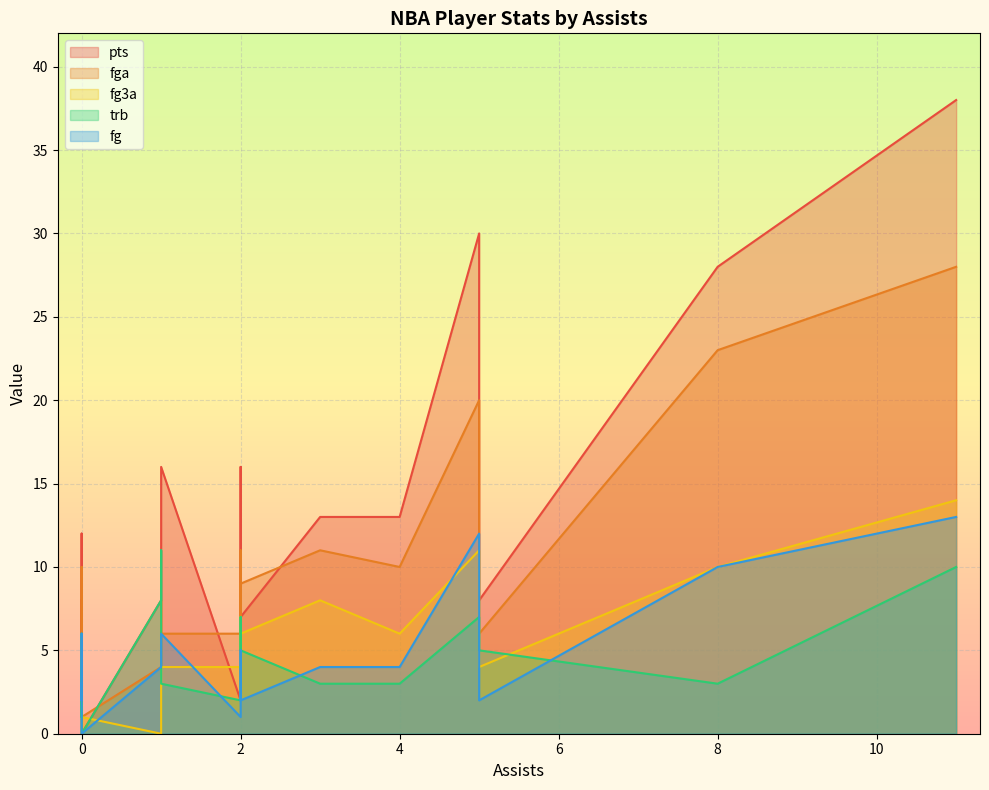

What is the difference between the maximum and second lowest values in the fg series?

12